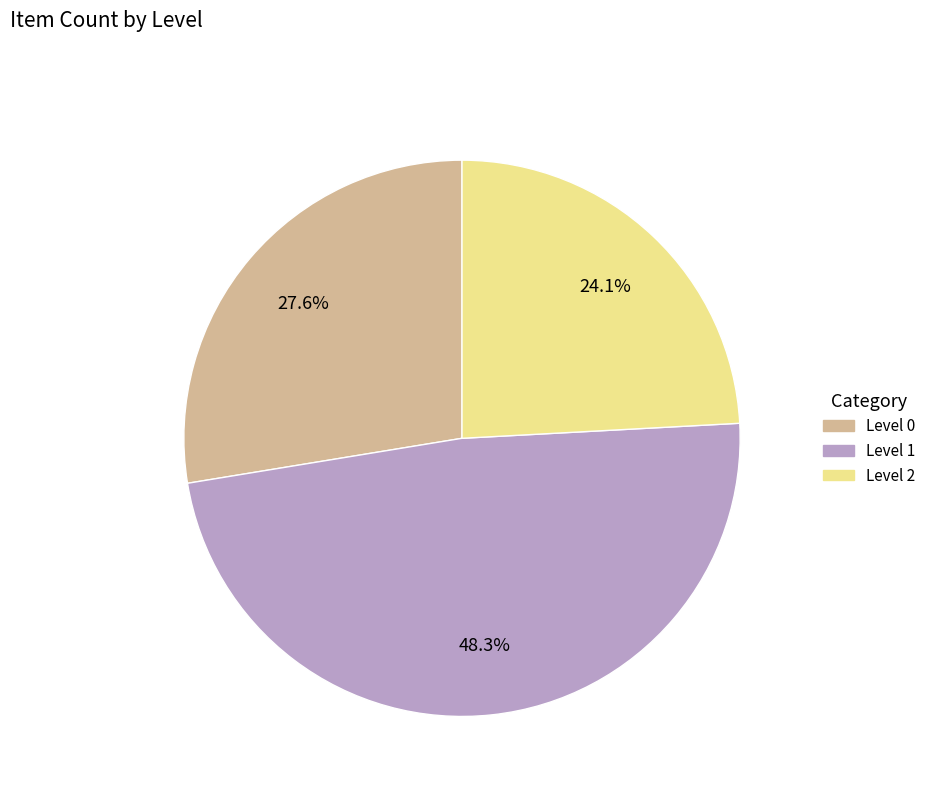

Is there a majority slice in this chart?

No